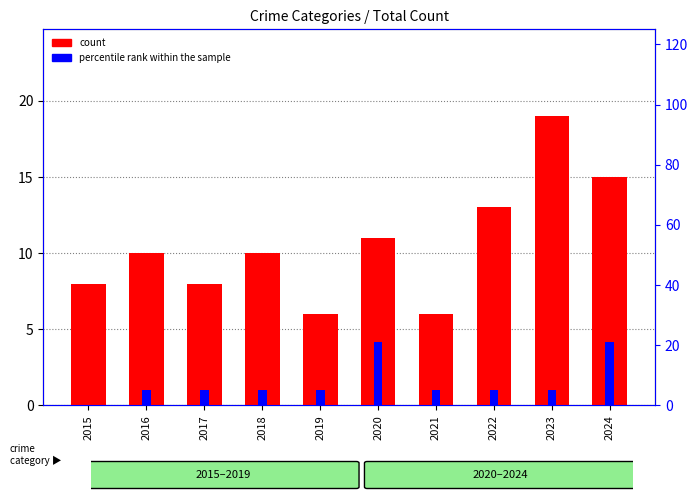

Reading left to right, list all the values displayed in this chart.

count: 8.0	10.0	8.0	10.0	6.0	11.0	6.0	13.0	19.0	15.0
percentile rank within the sample: 0.0	5.3	5.3	5.3	5.3	21.1	5.3	5.3	5.3	21.1